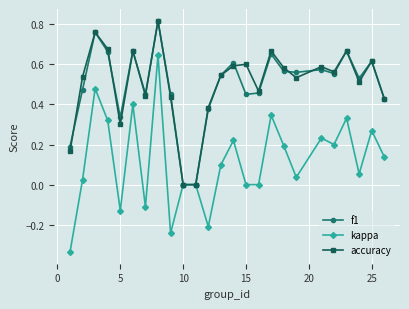

Which series has the largest range (max minus min)?

kappa